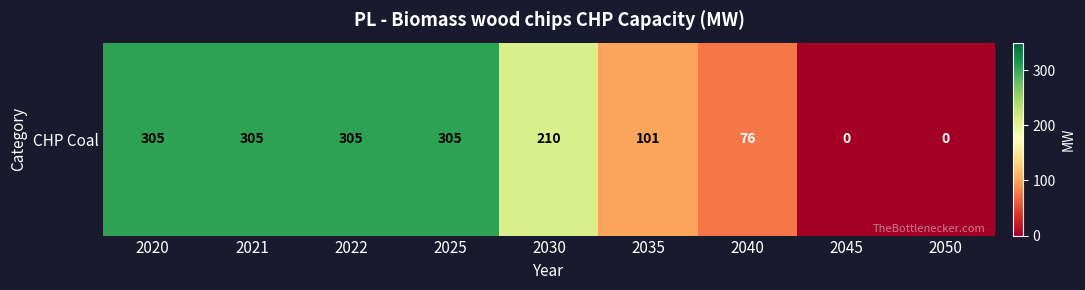

What is the ratio of the value at 2020 to the value at 2040?

4.0